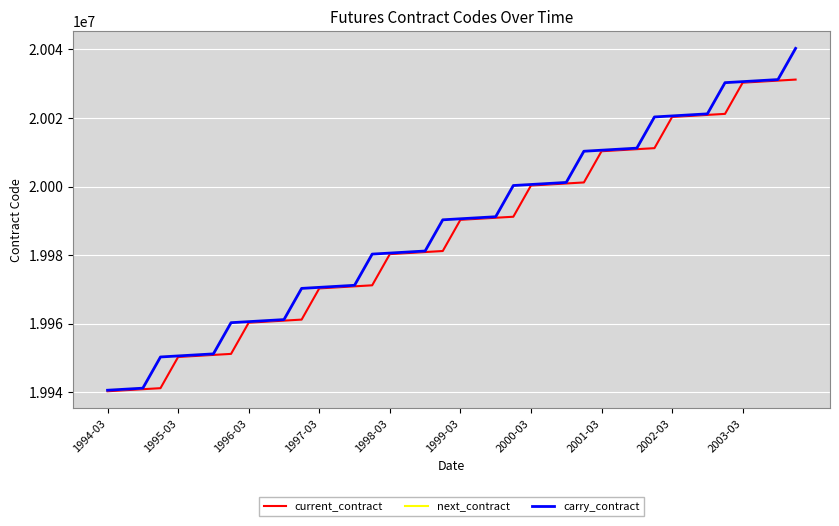

Does the chart have visible grid lines?

Yes